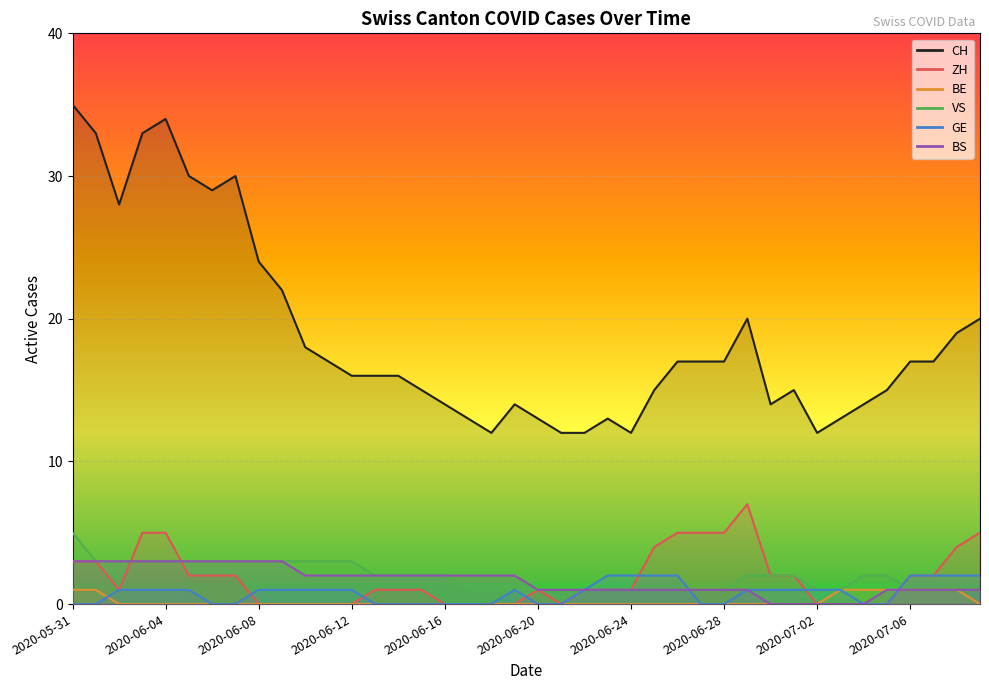

At which category does the chart reach its minimum across all series?

2020-06-08